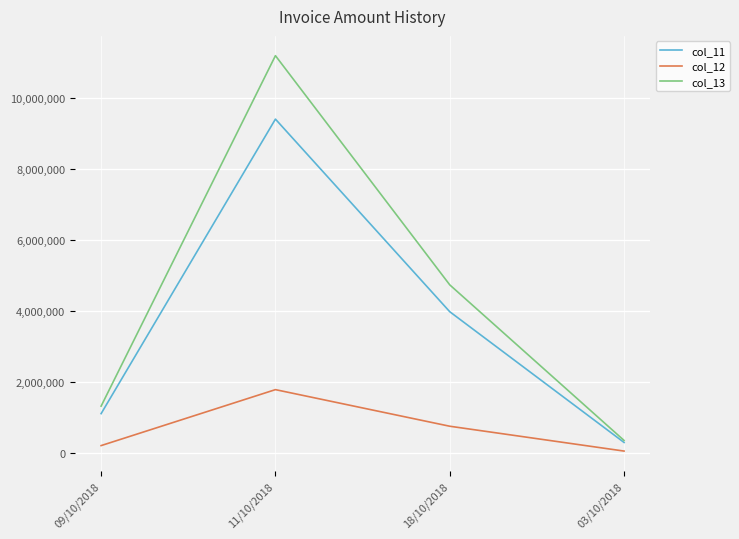

Reading left to right, extract all data points from this chart.

col_11: 1112400	9415000	3985800	300000
col_12: 211356	1788850	757302	57000
col_13: 1323756	11203850	4743102	357000